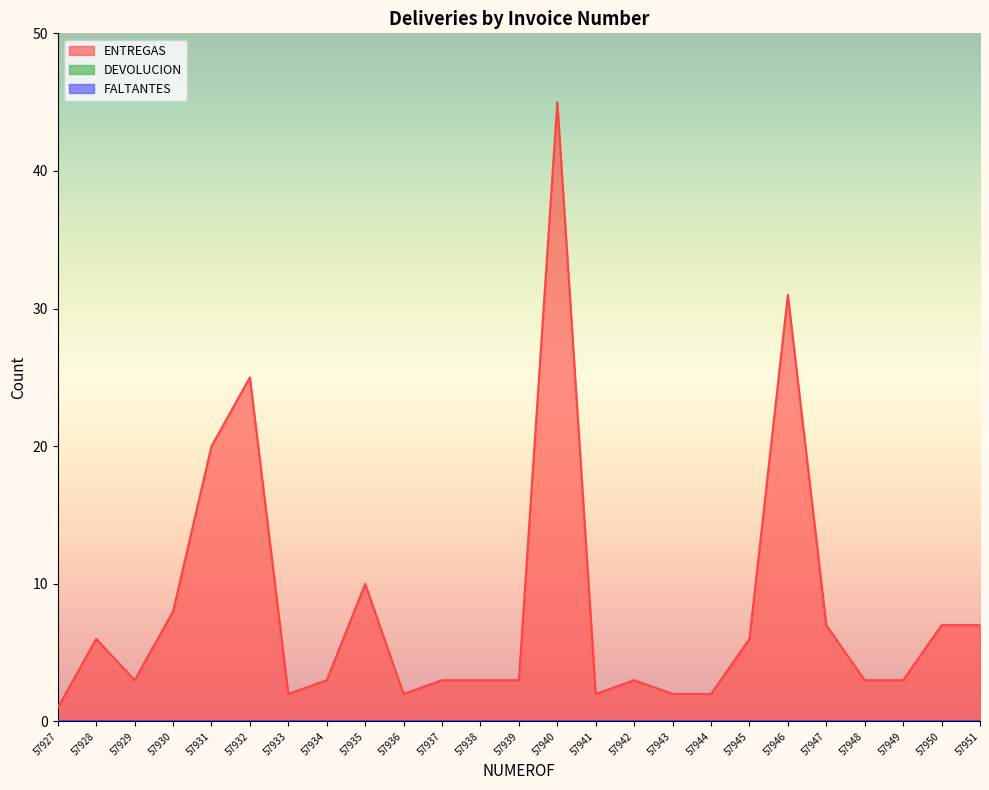

True or false: DEVOLUCION and ENTREGAS intersect in this chart.

False